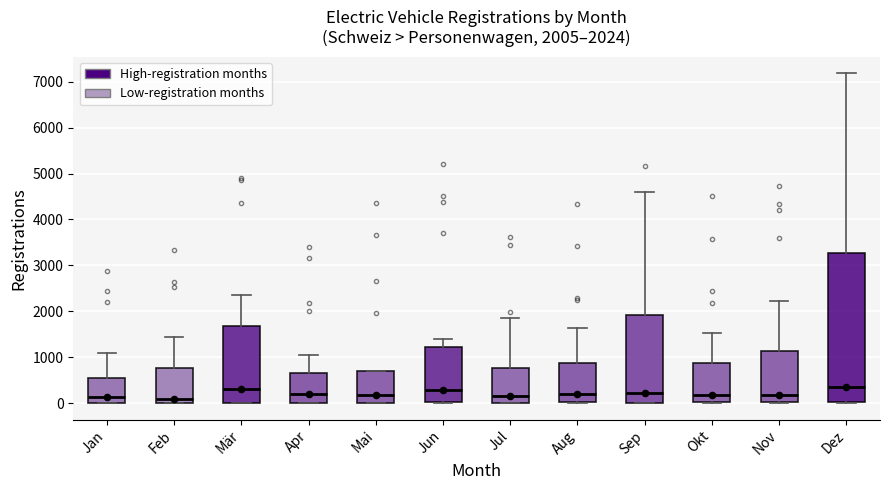

Which box is the tallest, from its lower edge to its upper edge?

Dez